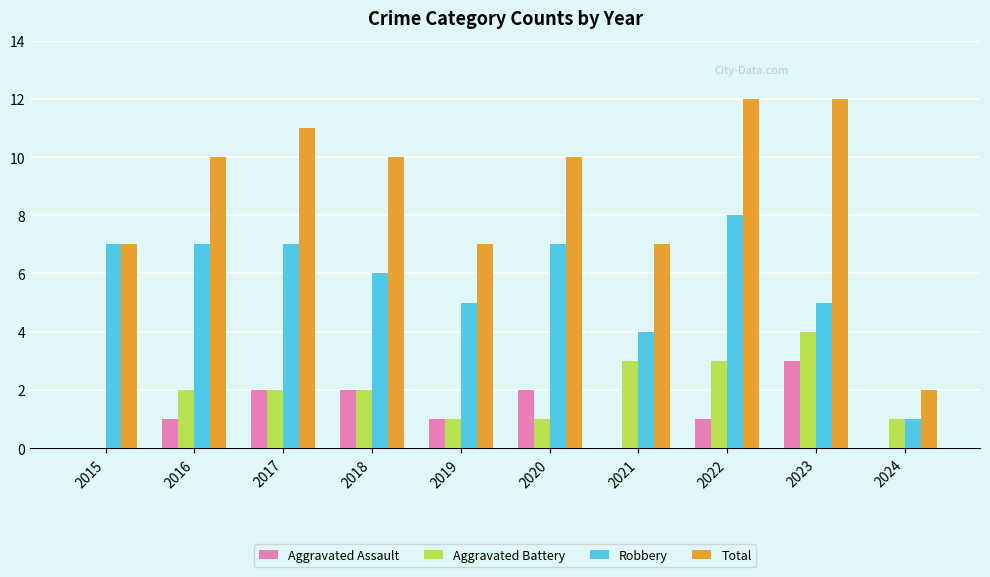

How many categories are shown in the chart?

10